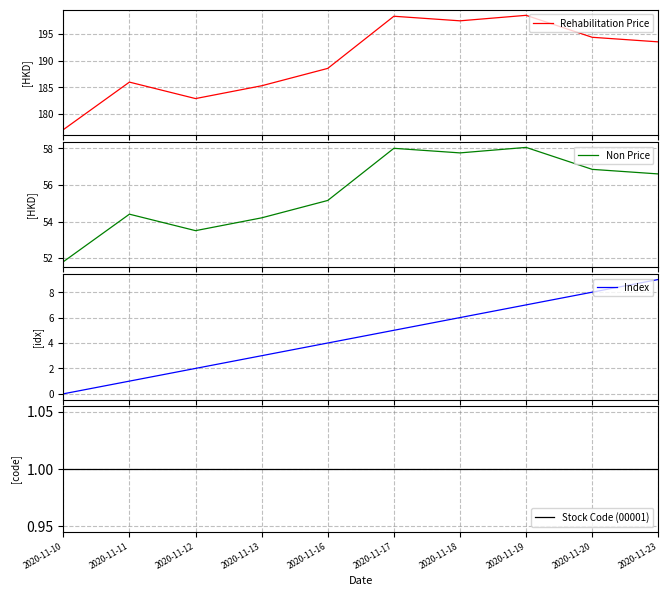

Does the chart have visible grid lines?

Yes